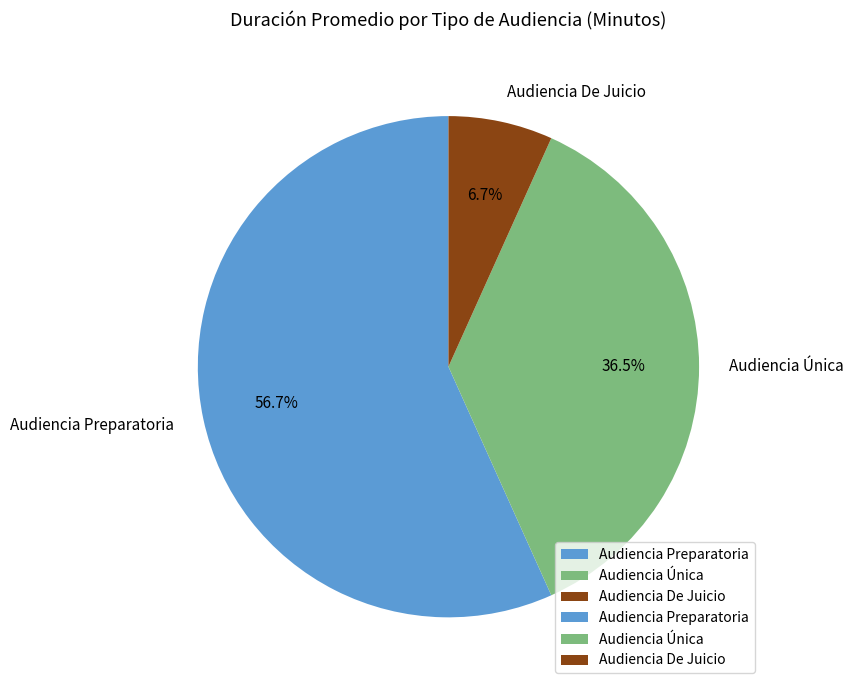

How much of the chart is everything except Audiencia Única?

63.5%